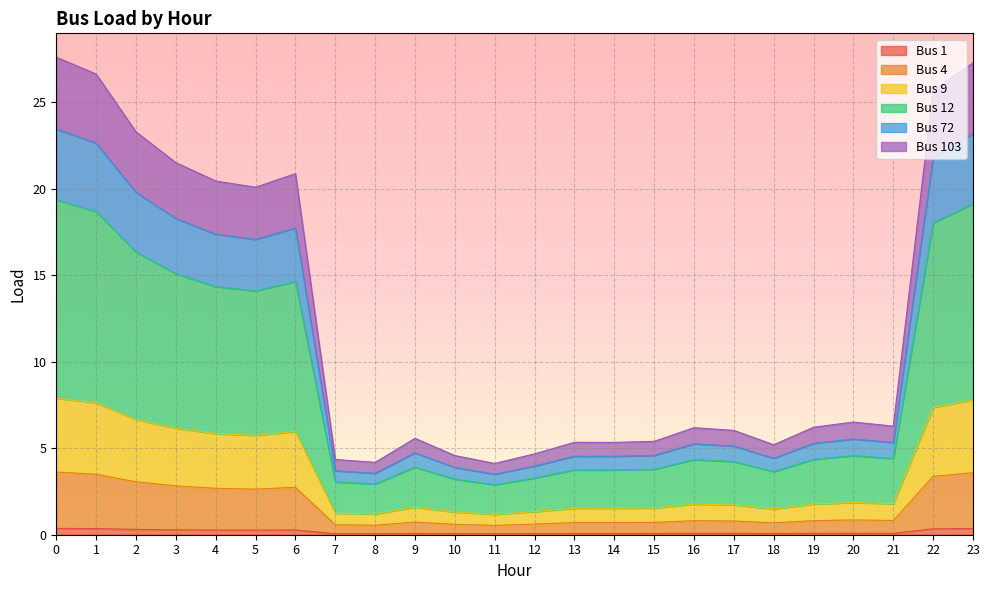

Does the chart display data point markers on the line(s)?

No